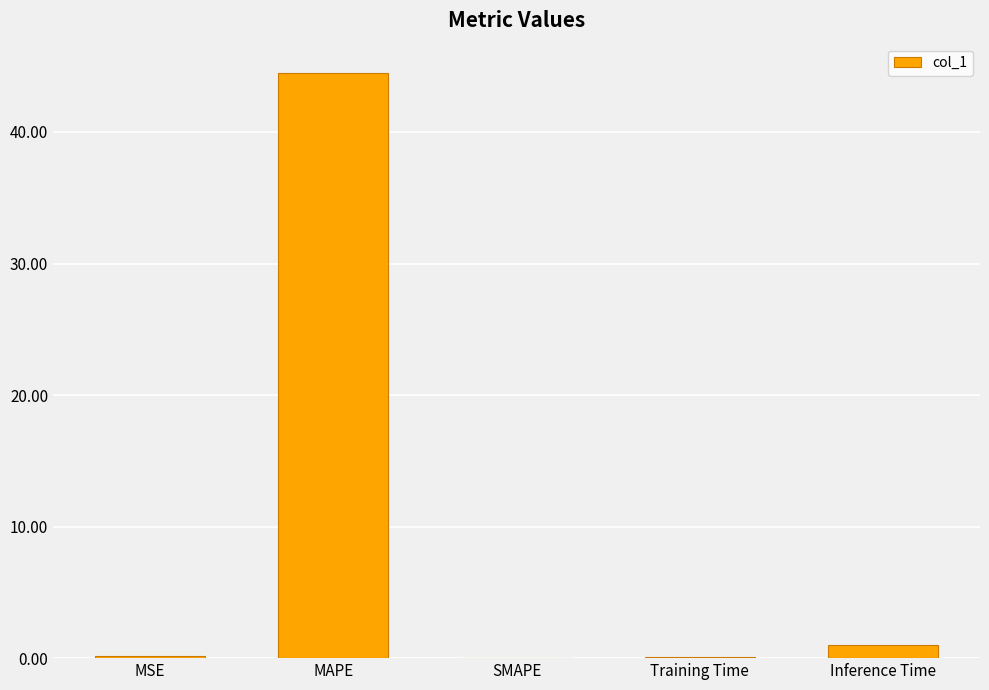

Are the bars grouped side by side (vs. stacked)?

No